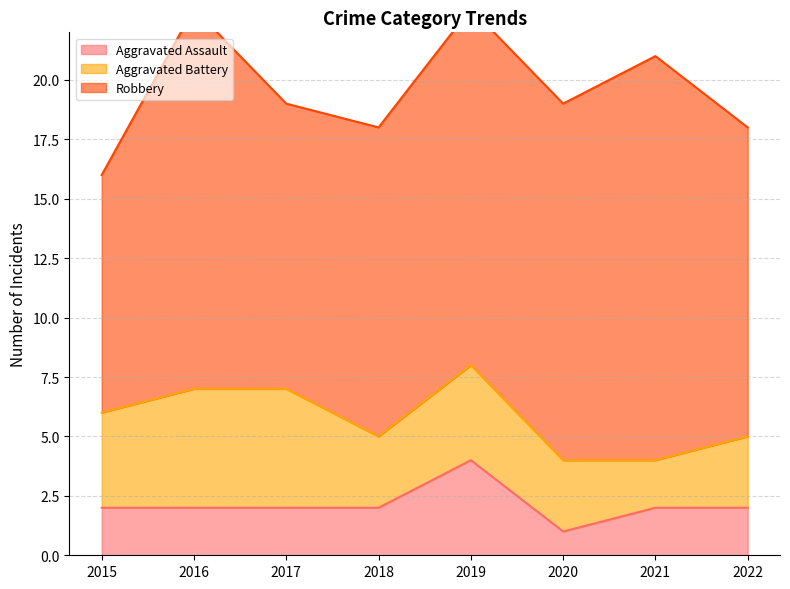

Is the value of Robbery at 2017 greater than the value of Aggravated Assault at 2019?

Yes